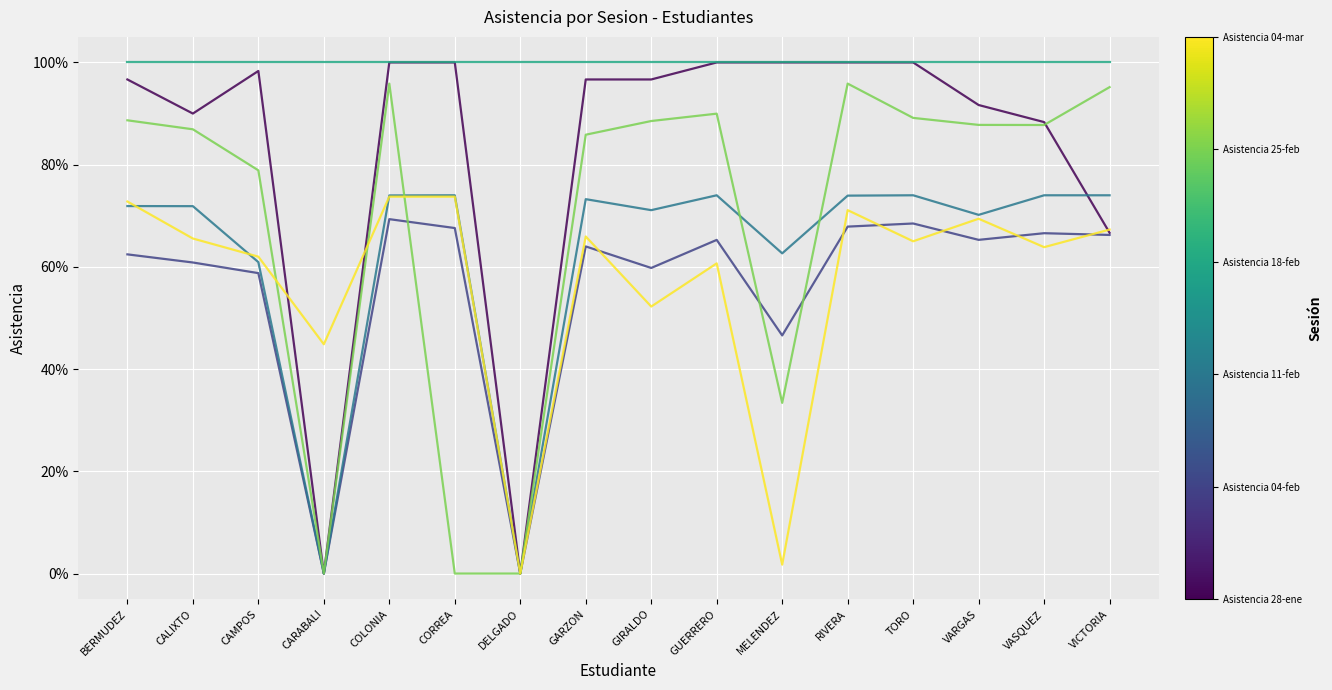

What is the label of the 7th point from the right?

GUERRERO